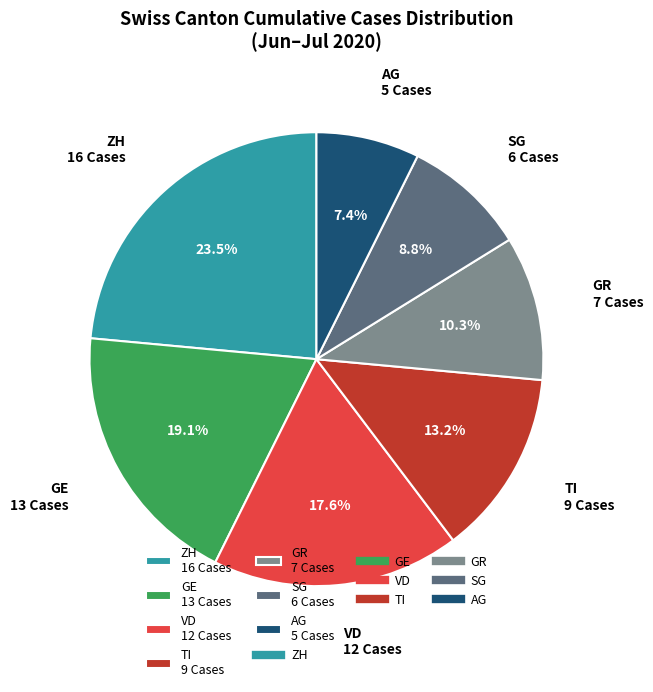

Count the number of slices in the pie.

7